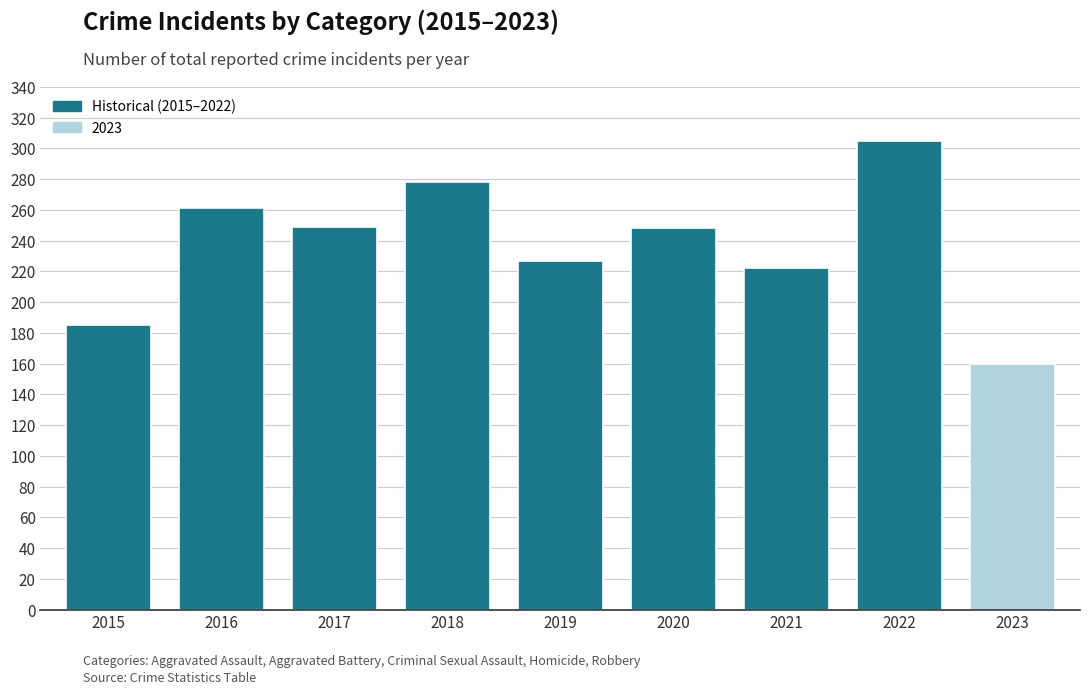

The chart shows a value of 447 at 2016. True or false?

False